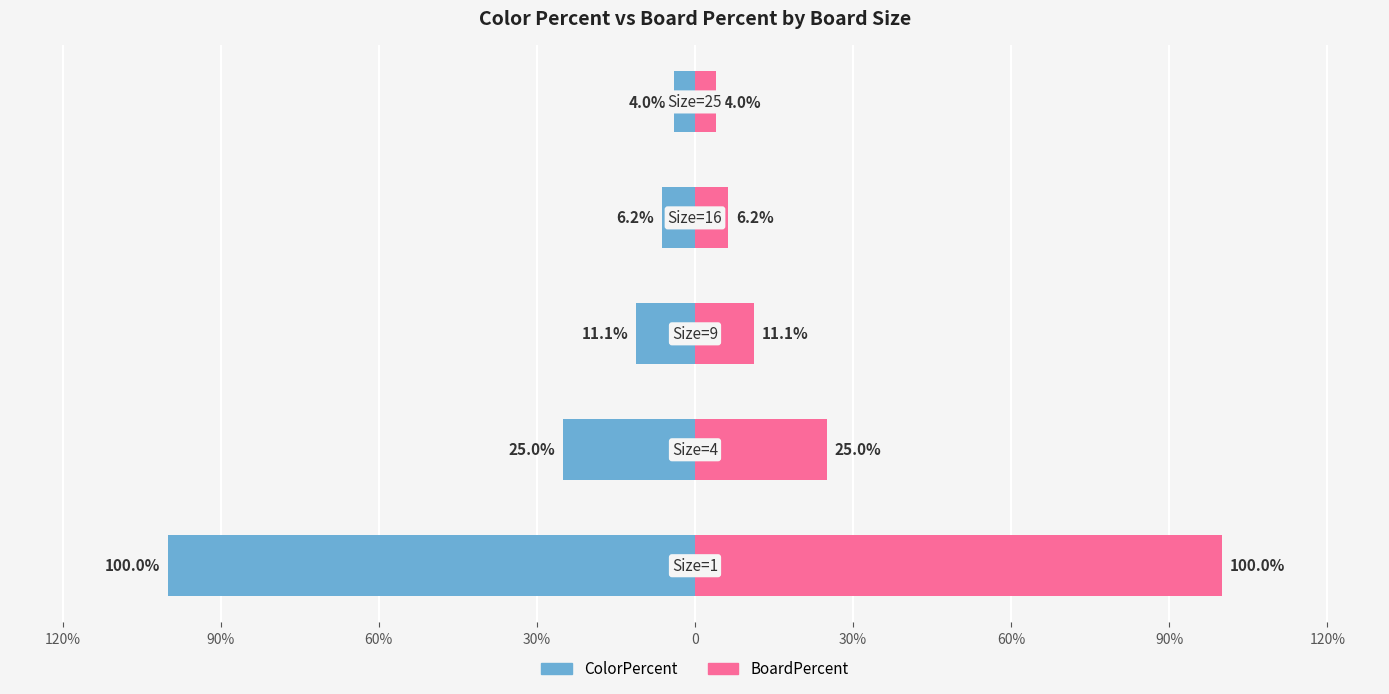

What are all the series names shown in the legend?

ColorPercent, BoardPercent (scaled)